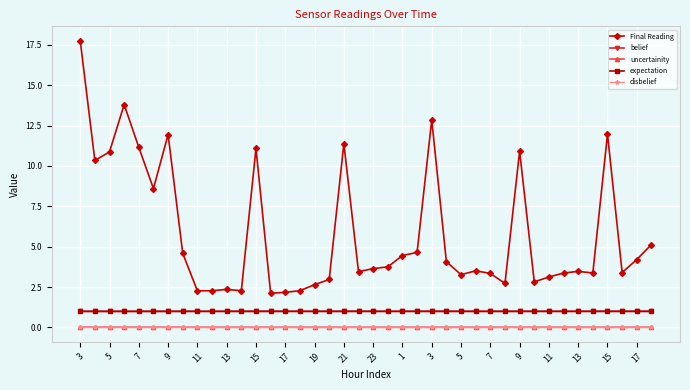

Which series has the largest range (max minus min)?

Final Reading